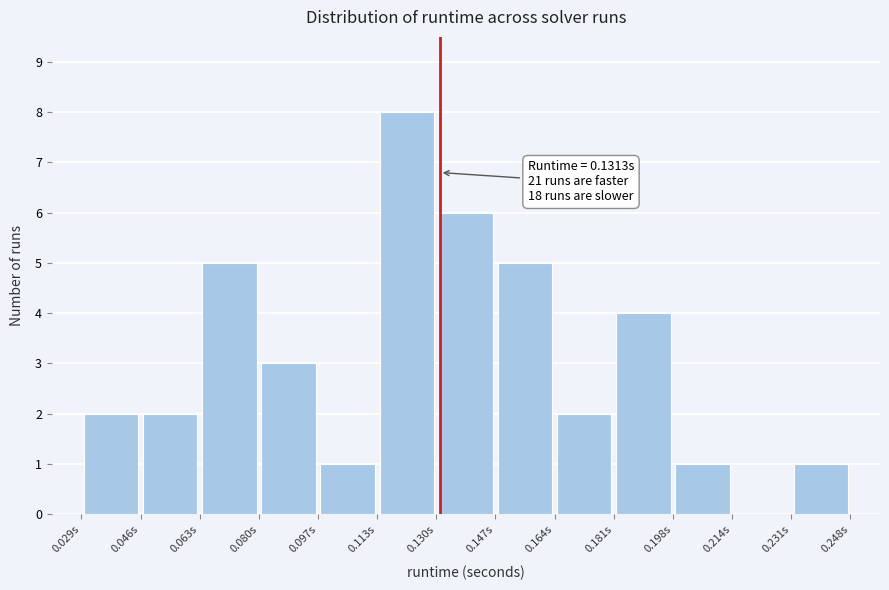

Over which range of the x-axis is the bar tallest?

0.114 to 0.130